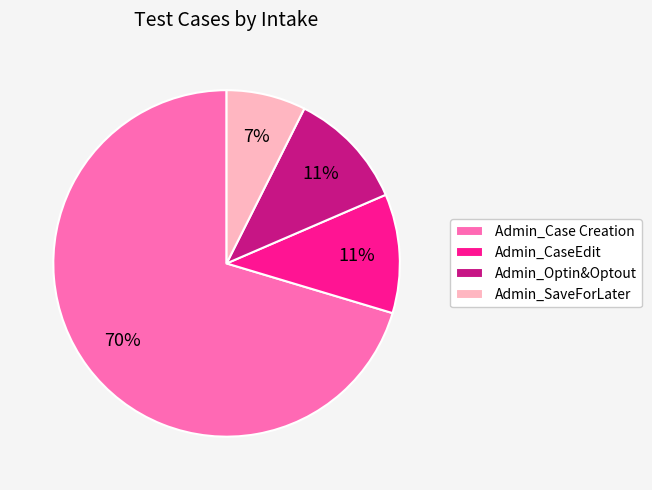

Which category accounts for the majority?

Admin_Case Creation